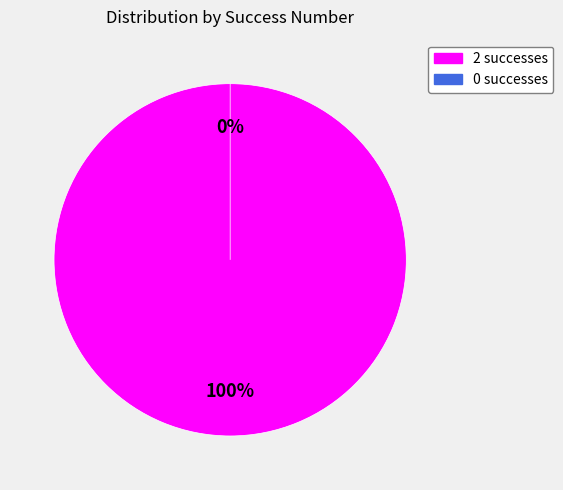

True or false: 0 accounts for 1% of the total.

False